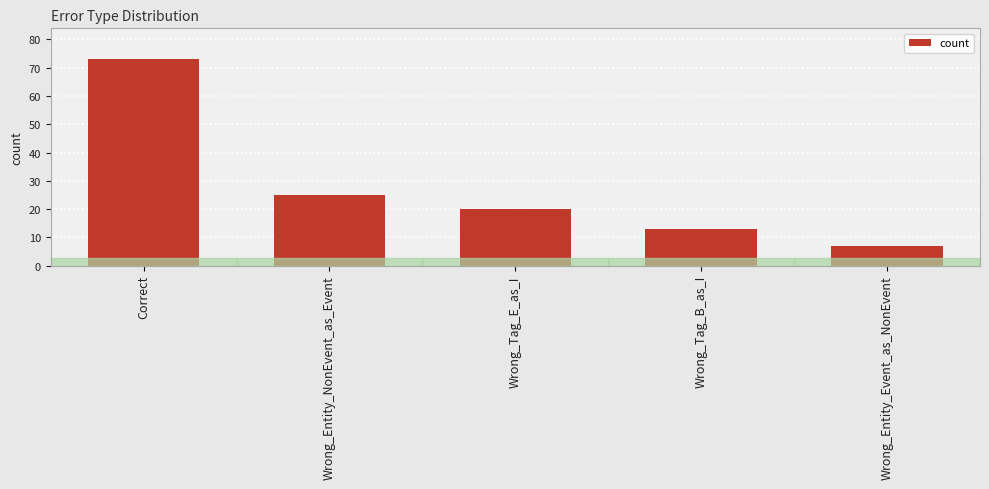

Rank the categories by value from lowest to highest.

Wrong_Entity_Event_as_NonEvent, Wrong_Tag_B_as_I, Wrong_Tag_E_as_I, Wrong_Entity_NonEvent_as_Event, Correct